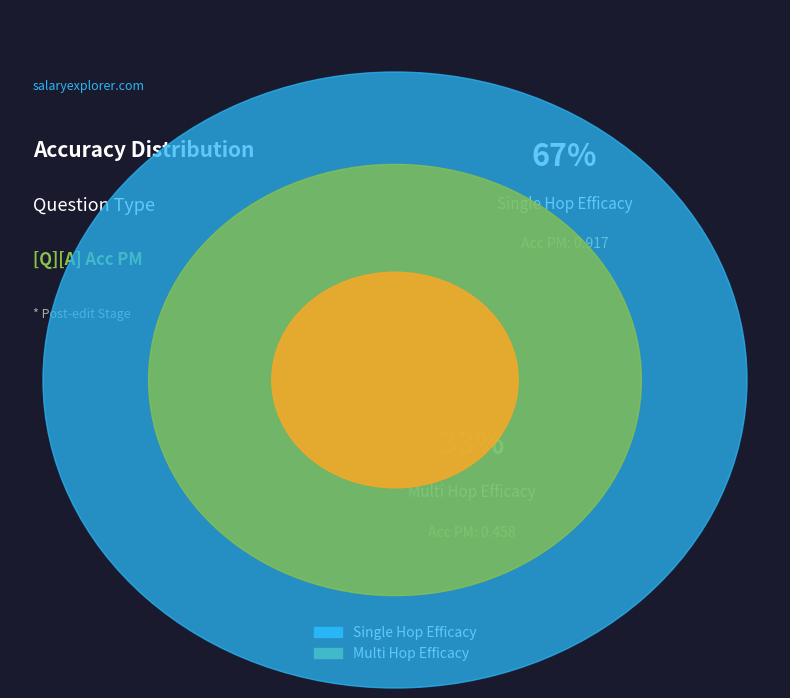

What percentage is the single_hop_efficacy slice, to the nearest percent?

67%